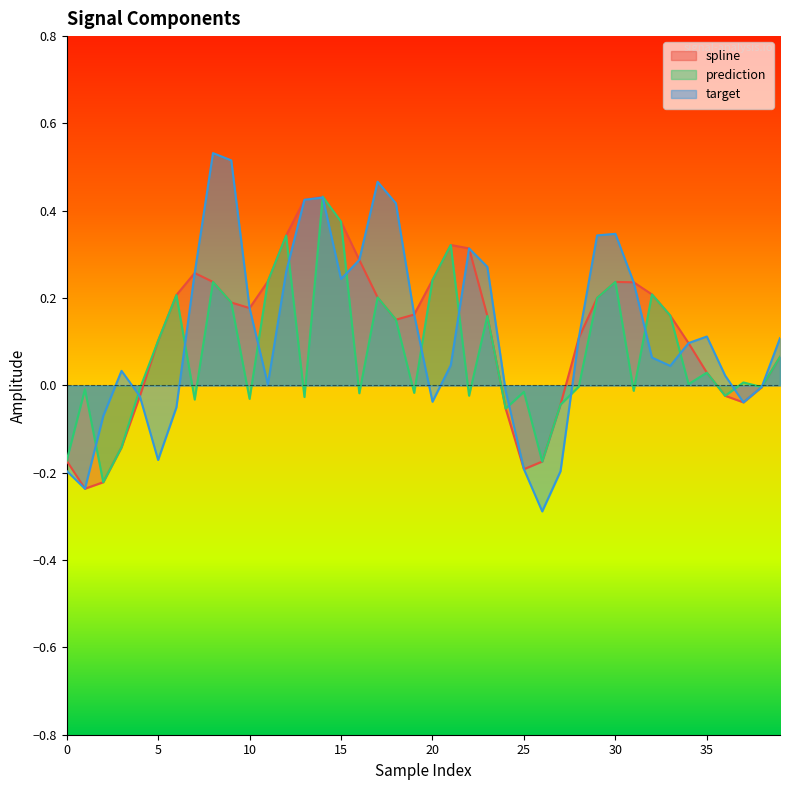

Reading left to right, transcribe all the data shown in this chart.

spline: -0.2	-0.2	-0.2	-0.1	-0.0	0.1	0.2	0.3	0.2	0.2	0.2	0.2	0.3	0.4	0.4	0.4	0.3	0.2	0.2	0.2	0.2	0.3	0.3	0.2	-0.1	-0.2	-0.2	-0.0	0.1	0.2	0.2	0.2	0.2	0.2	0.1	0.0	-0.0	-0.0	-0.0	0.1
prediction: -0.2	-0.0	-0.2	-0.1	-0.0	0.1	0.2	-0.0	0.2	0.2	-0.0	0.2	0.3	-0.0	0.4	0.4	-0.0	0.2	0.2	-0.0	0.2	0.3	-0.0	0.2	-0.1	-0.0	-0.2	-0.0	-0.0	0.2	0.2	-0.0	0.2	0.2	0.0	0.0	-0.0	0.0	-0.0	0.1
target: -0.2	-0.2	-0.1	0.0	-0.0	-0.2	-0.1	0.3	0.5	0.5	0.2	0.0	0.3	0.4	0.4	0.2	0.3	0.5	0.4	0.2	-0.0	0.0	0.3	0.3	-0.0	-0.2	-0.3	-0.2	0.1	0.3	0.3	0.2	0.1	0.0	0.1	0.1	0.0	-0.0	-0.0	0.1